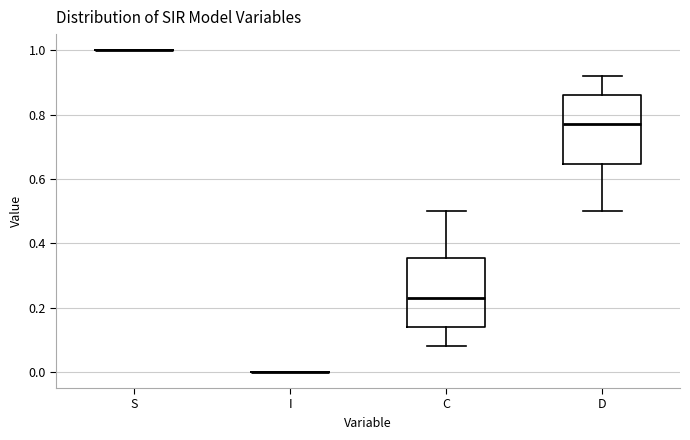

Reading left to right, read every box against the y-axis: the position of its median line, the range the box covers, and the ends of its whiskers. The values are not printed on the chart, so give them approximately, as read against the axis.

S: box collapsed to a line at 1.00, whiskers 1.00 to 1.00
I: box collapsed to a line at 0.00, whiskers 0.00 to 0.00
C: median 0.22, box 0.14 to 0.36, whiskers 0.08 to 0.50
D: median 0.78, box 0.64 to 0.86, whiskers 0.50 to 0.92